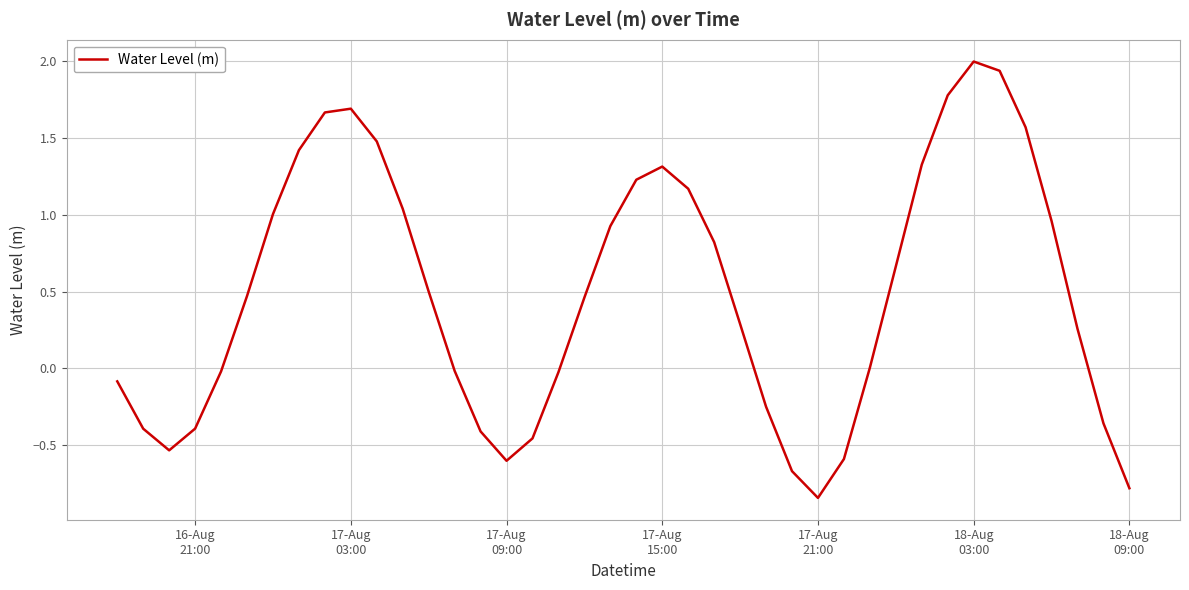

What is the greatest value displayed?

2.0